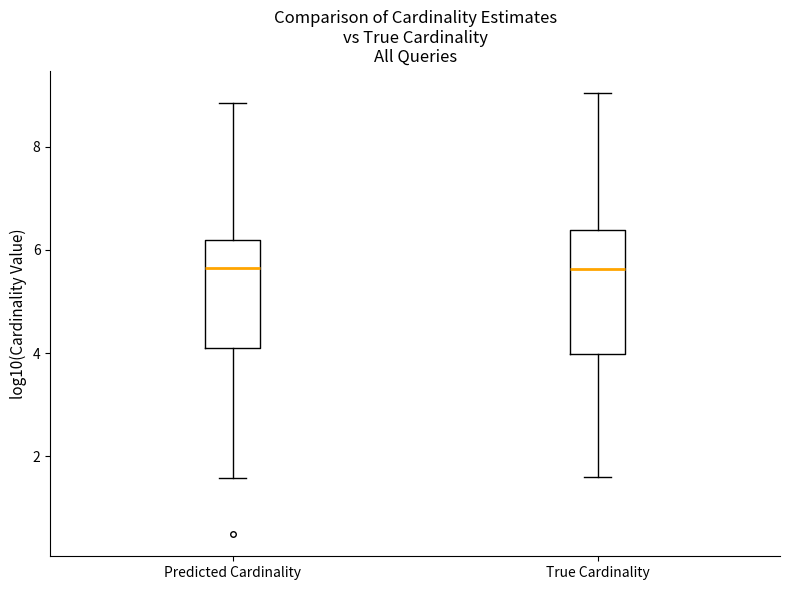

Where does the median line of the box for True Cardinality sit on the y-axis? The values are not printed on the chart, so give them approximately, as read against the axis.

5.6